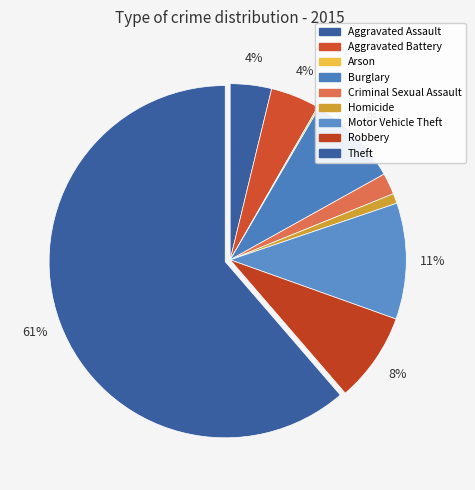

Rank the categories by value from highest to lowest.

Theft, Motor Vehicle Theft, Burglary, Robbery, Aggravated Battery, Aggravated Assault, Criminal Sexual Assault, Homicide, Arson